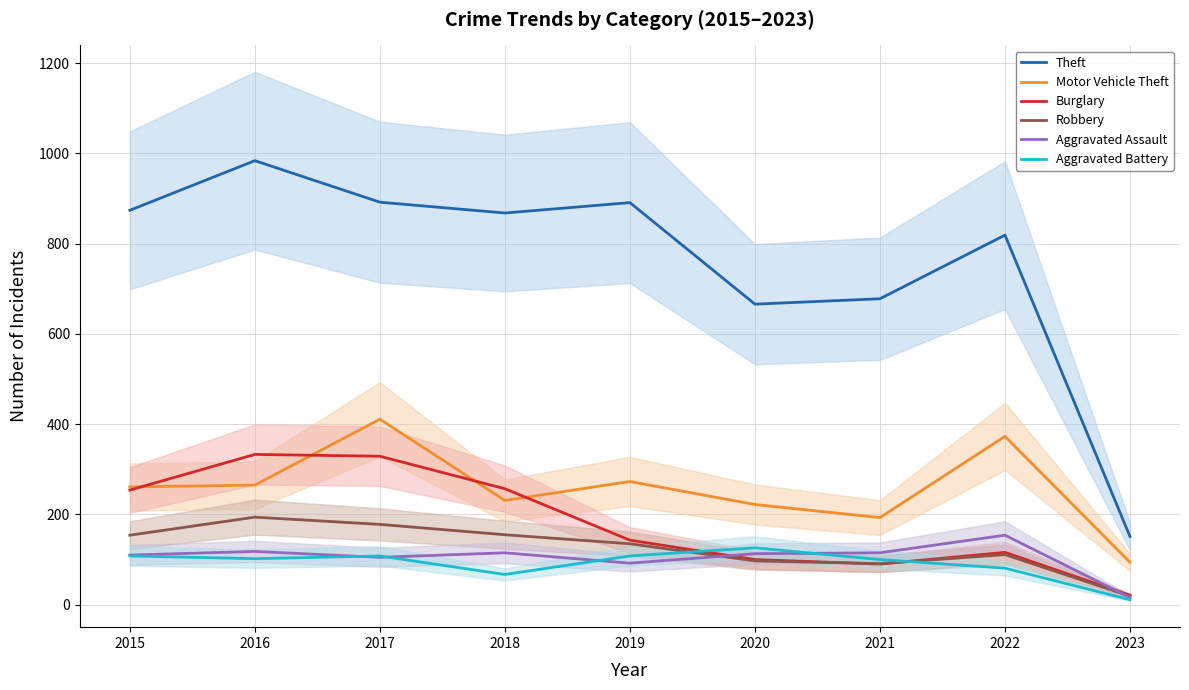

Which category has the highest value in the Aggravated Battery series?

2020